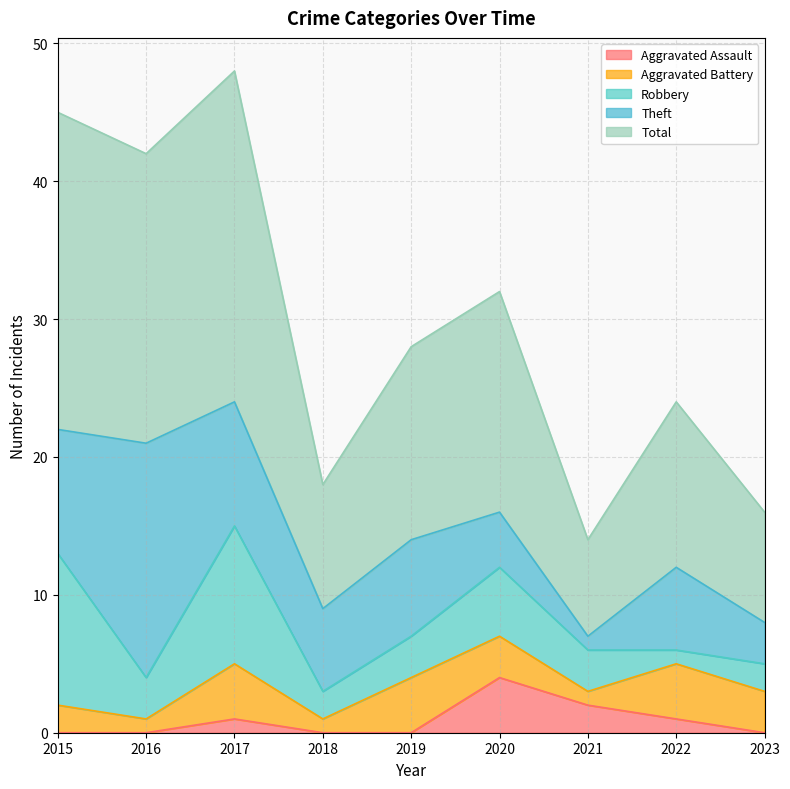

Is the value of Total at 2018 greater than the value of Aggravated Assault at 2020?

Yes